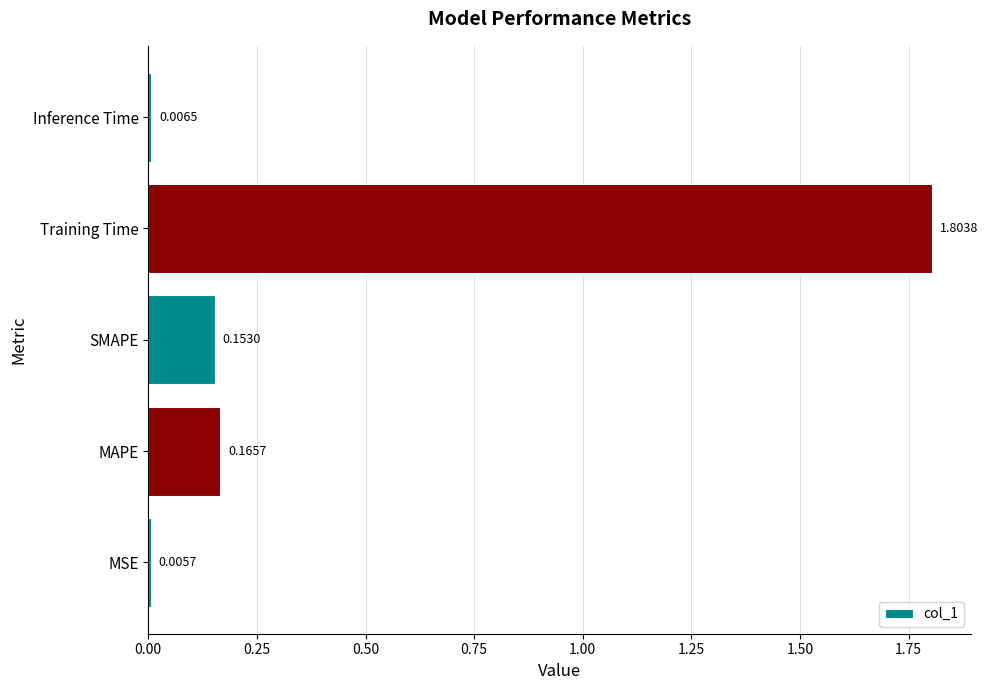

Rank the categories by value from lowest to highest.

MSE, Inference Time, SMAPE, MAPE, Training Time